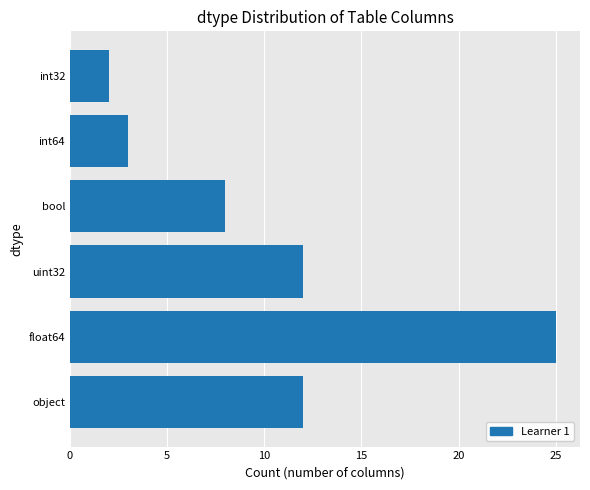

How many data points does each series have?

6